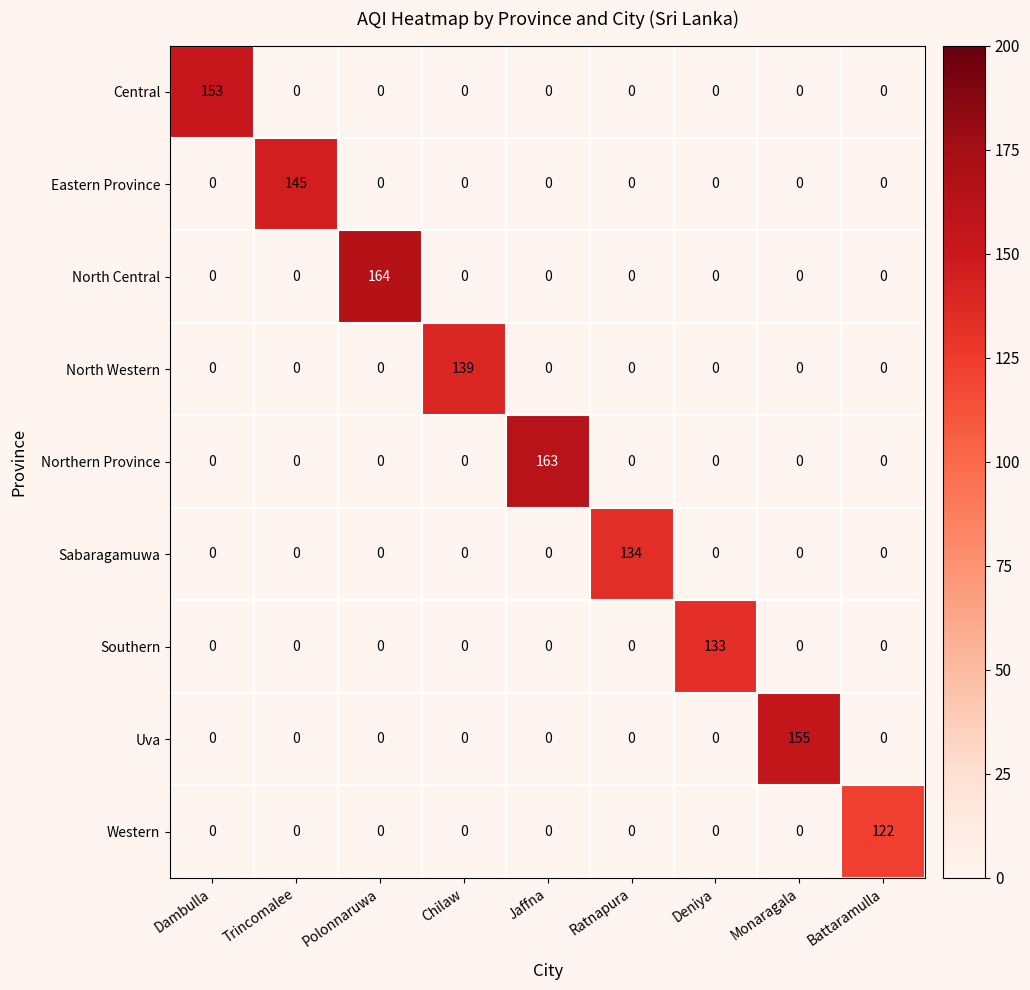

The Western series shows -76 at Monaragala. True or false?

False